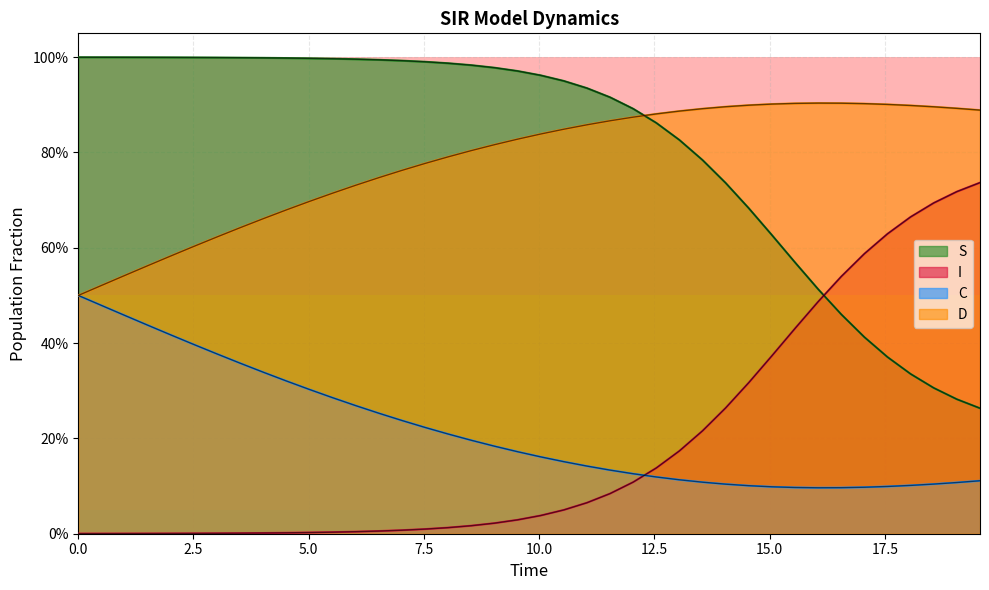

At which category is the sum across all series the highest?

5.0